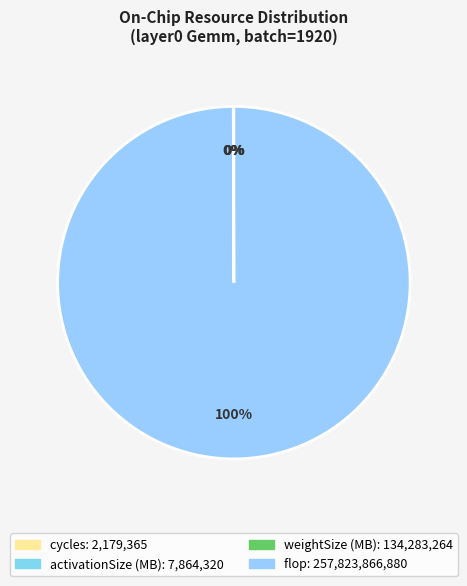

Is it true that flop is 100% of the pie?

True